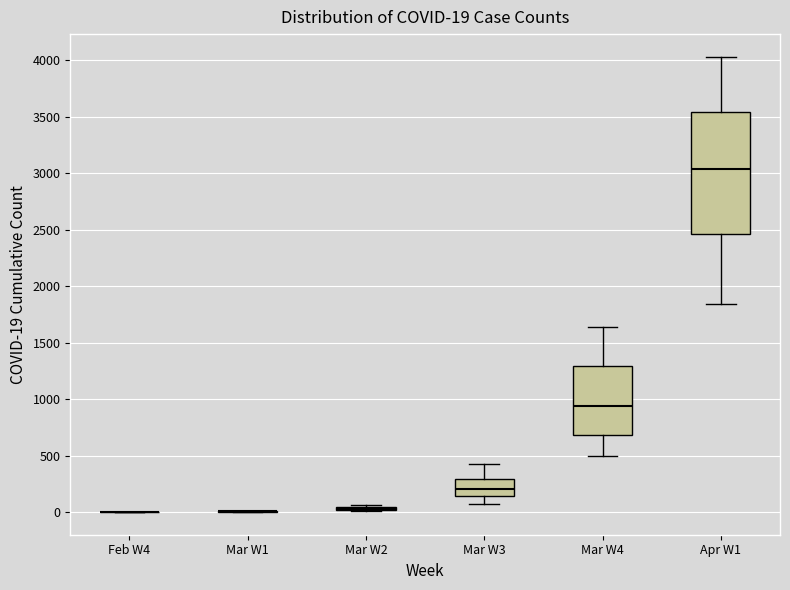

Which box is the tallest, from its lower edge to its upper edge?

Apr W1